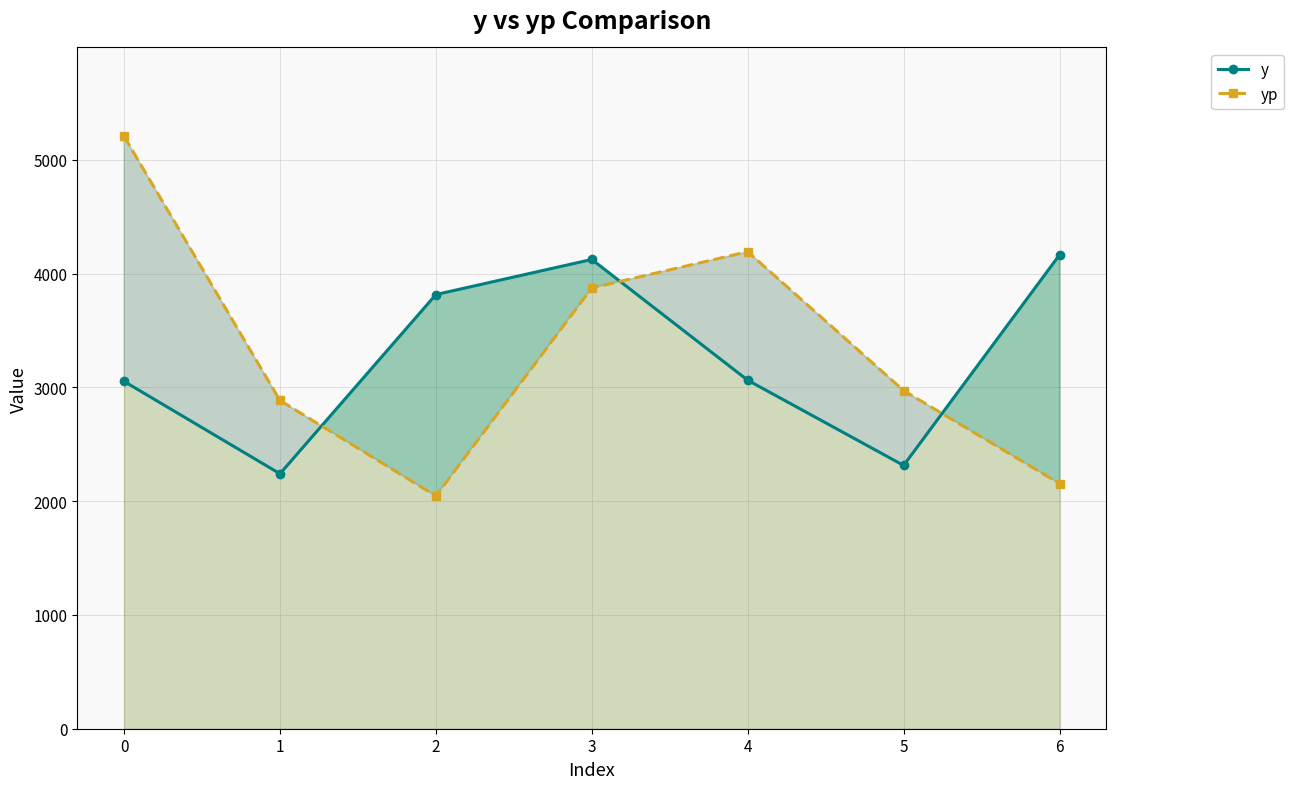

The yp series shows 2416.2 at 0. True or false?

False